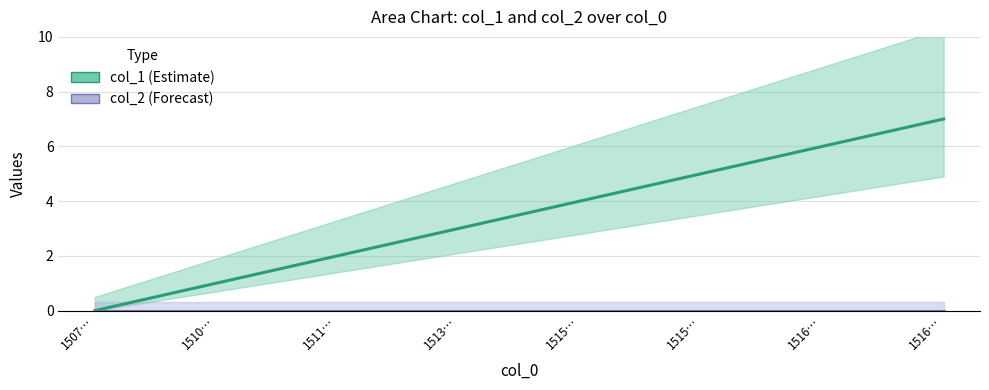

Reading left to right, what are all the values shown in this chart?

col_1: 0	1	2	3	4	5	6	7
col_2: 0	0	0	0	0	0	0	0